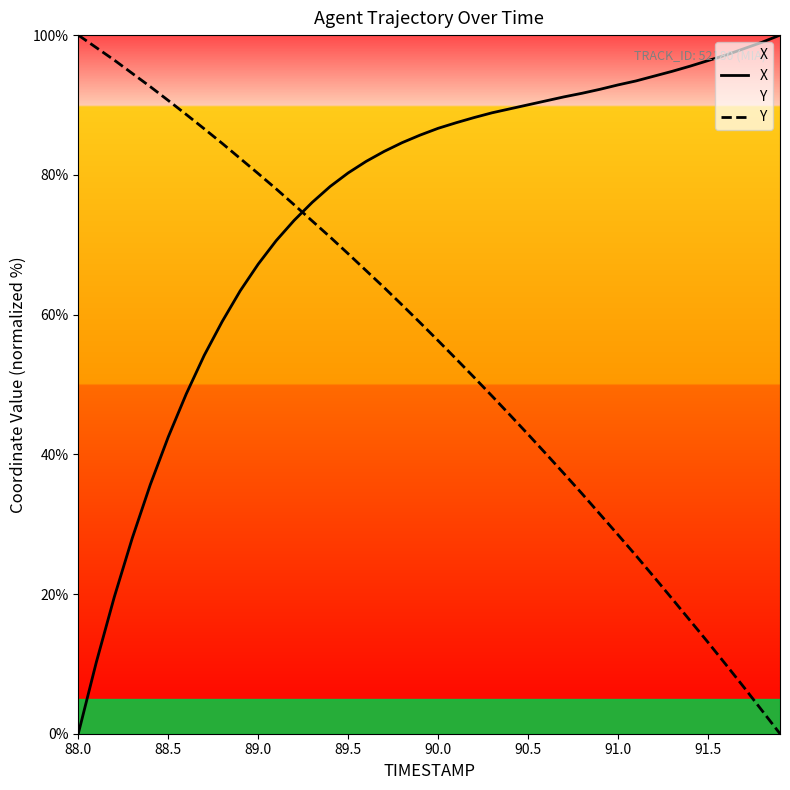

True or false: Y and X intersect in this chart.

True